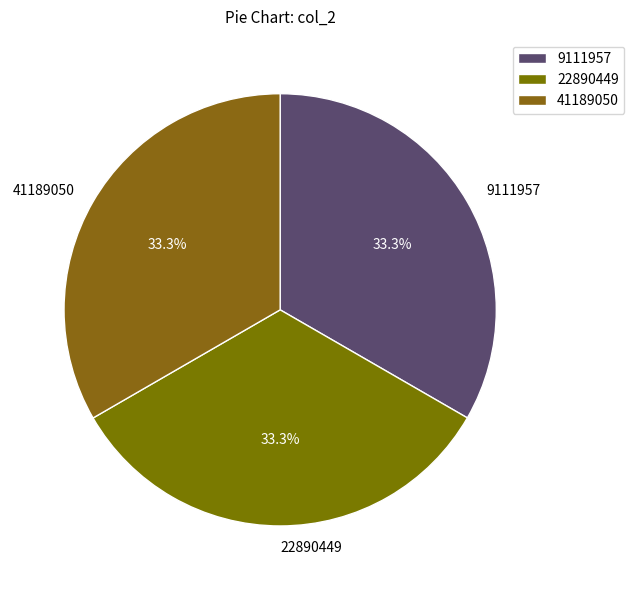

Does 41189050 account for over 50% of the chart?

No